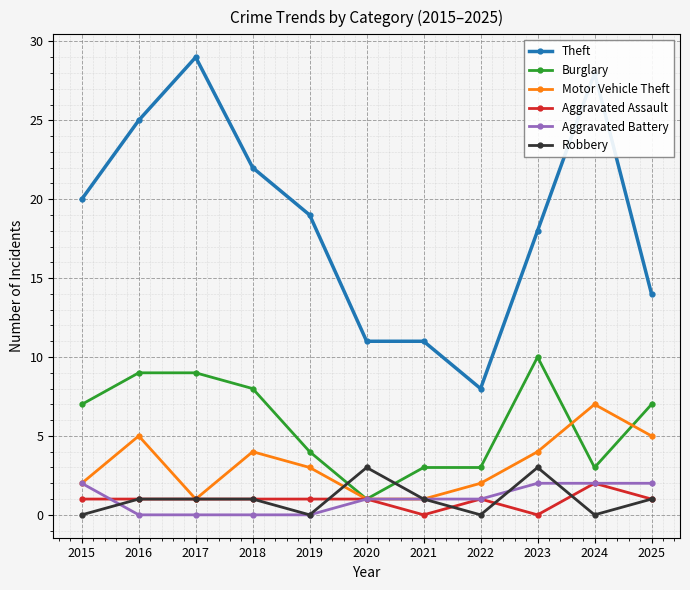

Count the number of categories in the chart.

11